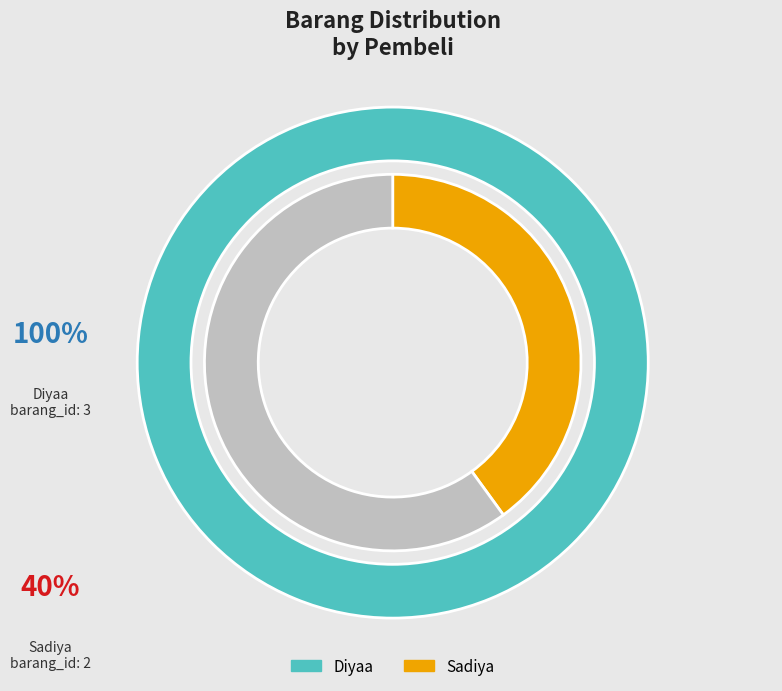

Is there any slice that represents more than half of the pie?

Yes